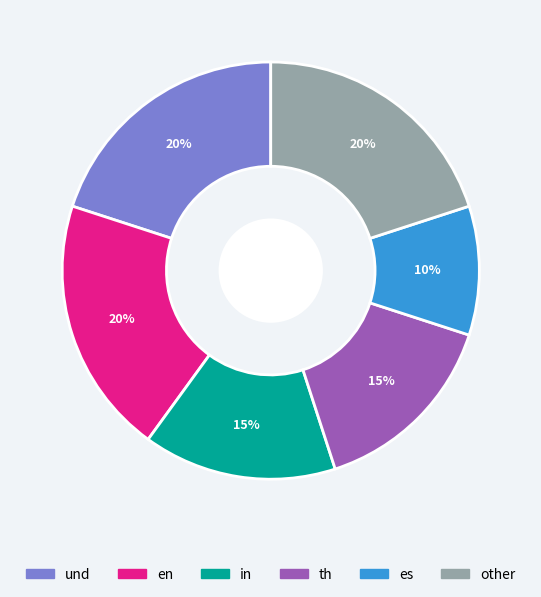

To the nearest percent, what is the average slice percentage?

17%